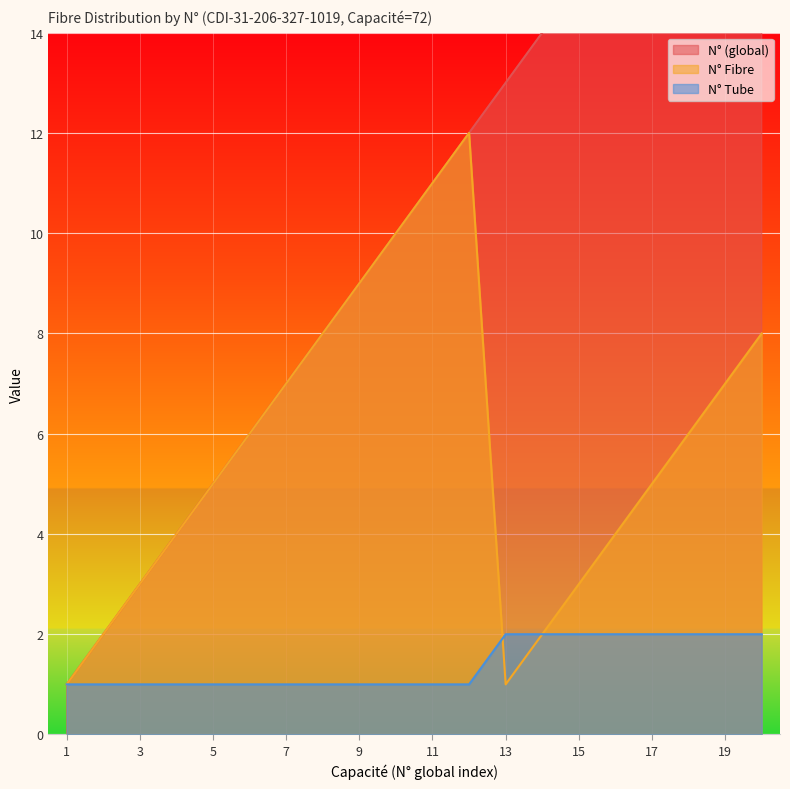

How many lines are shown in the chart?

3